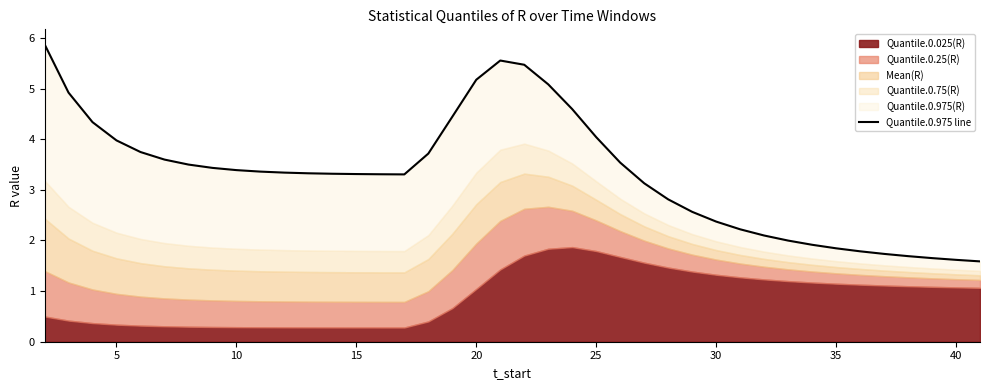

What is the maximum value shown in the chart?

5.9